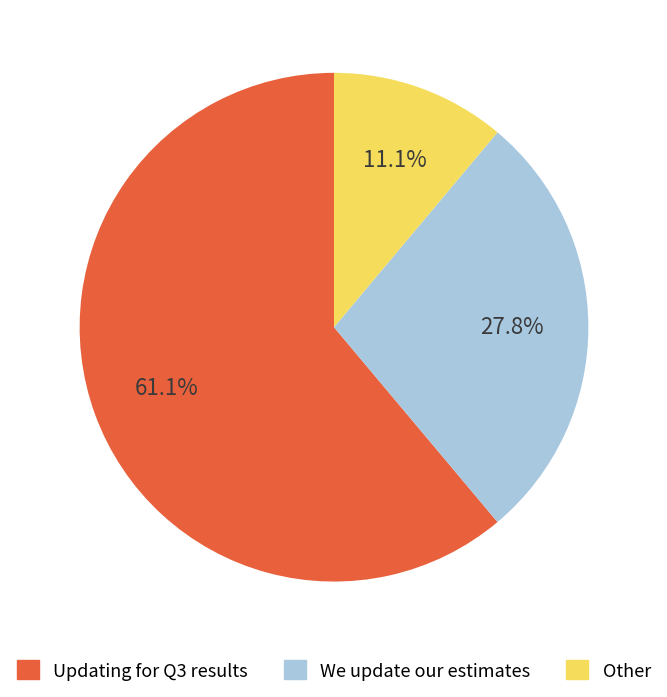

What is the total percentage of Updating for Q3 results and We update our estimates?

88.9%